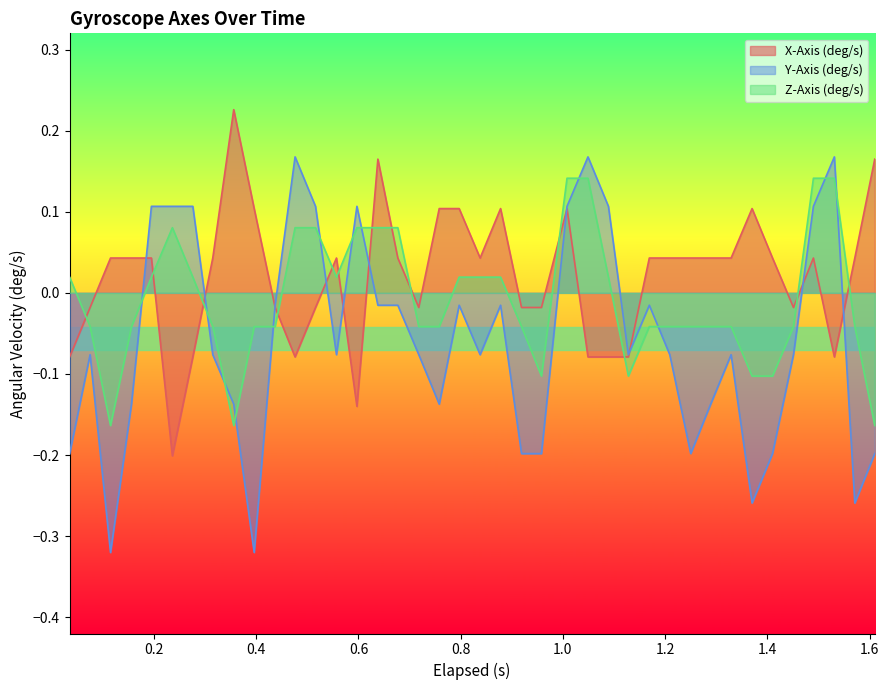

How many times do Z-Axis (deg/s) and X-Axis (deg/s) cross each other?

13